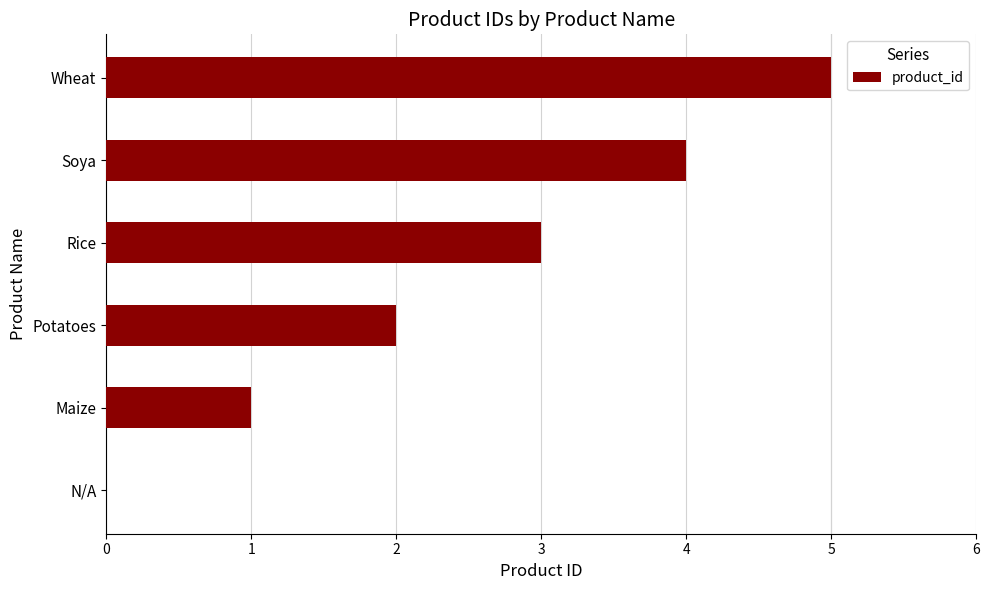

What is the sum of the values at Soya and Potatoes?

6